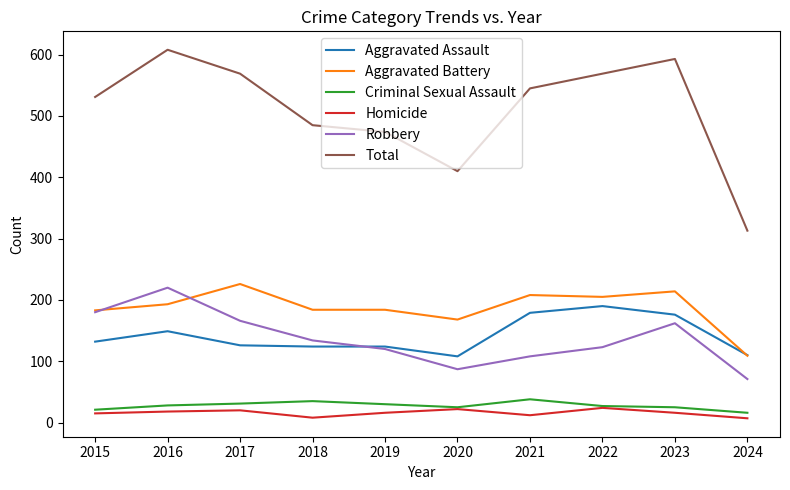

What is the spread (max minus min) of values at 2018?

477